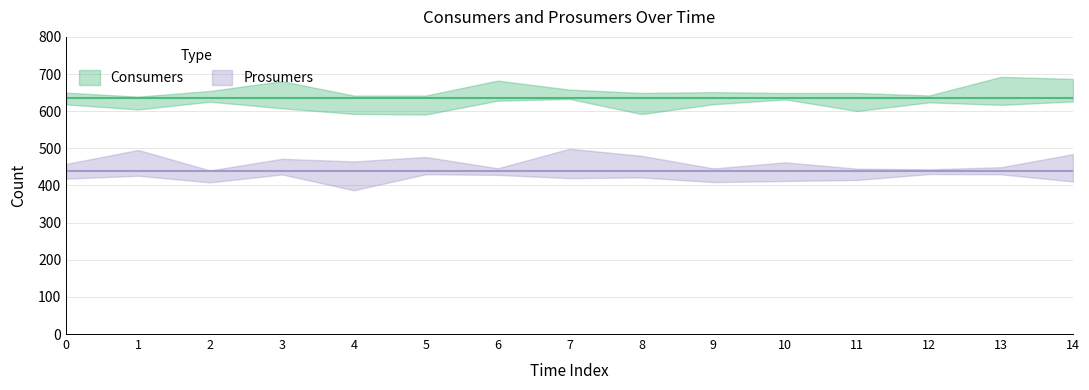

What is the difference between the highest and lowest values at 5?

195